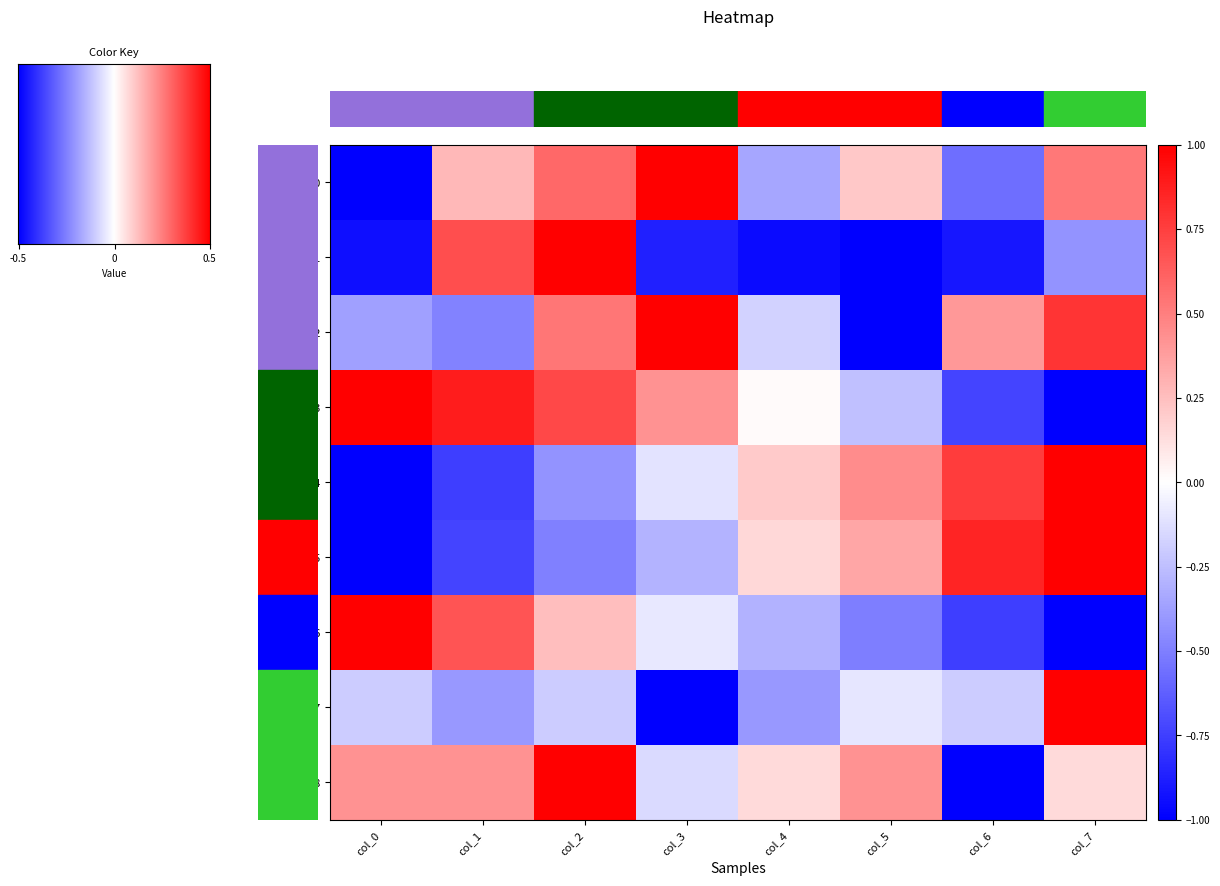

The row_3 series shows 0.7 at col_2. True or false?

True